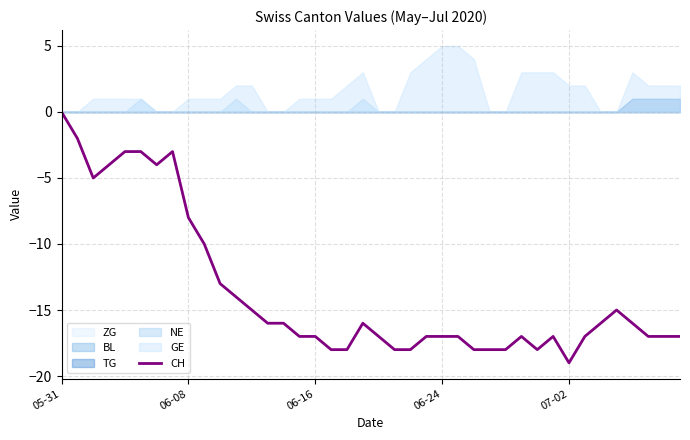

What is the value of the 32nd point from the left?

-17